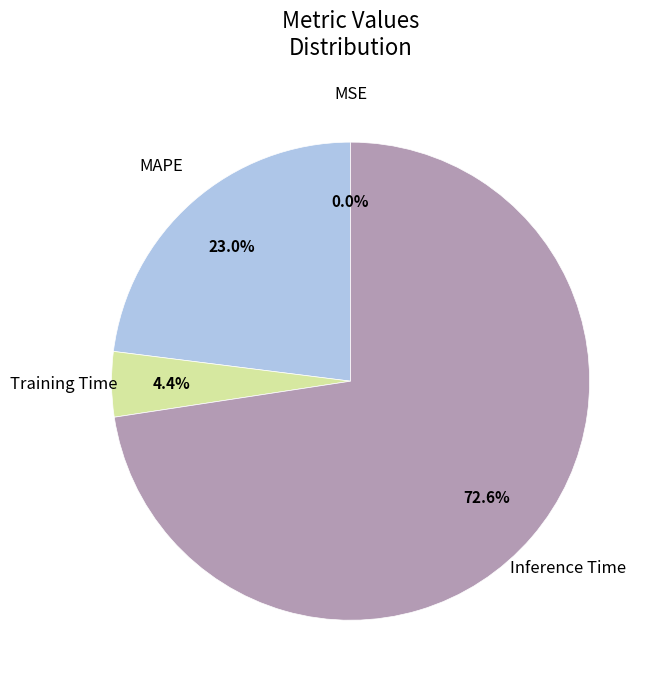

Does any single category account for the majority?

Yes